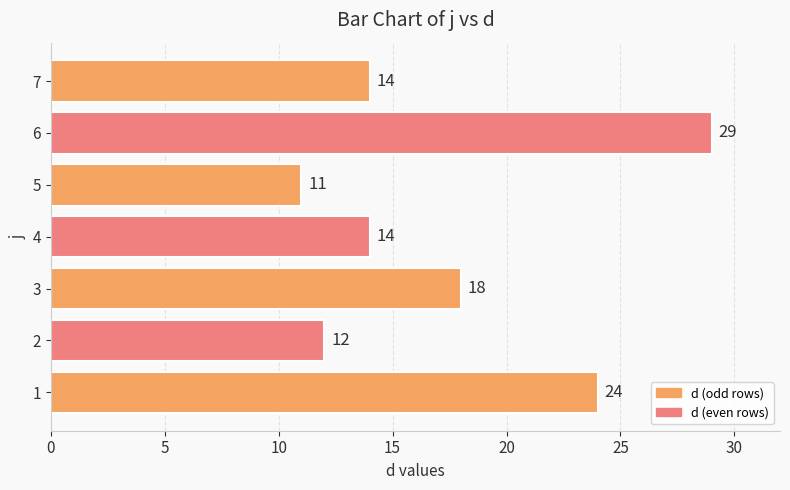

Is it true that the value at 4 is 14?

True